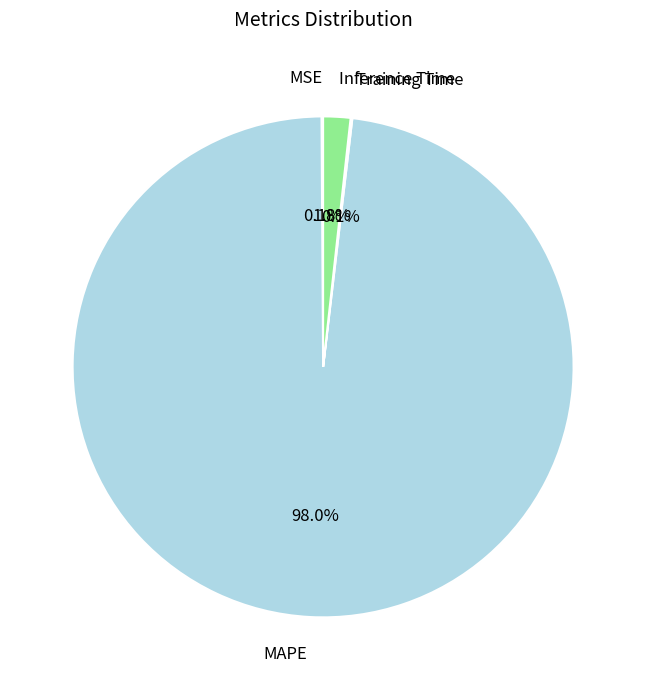

To the nearest percent, what is the combined percentage of MAPE and Inference Time?

100%